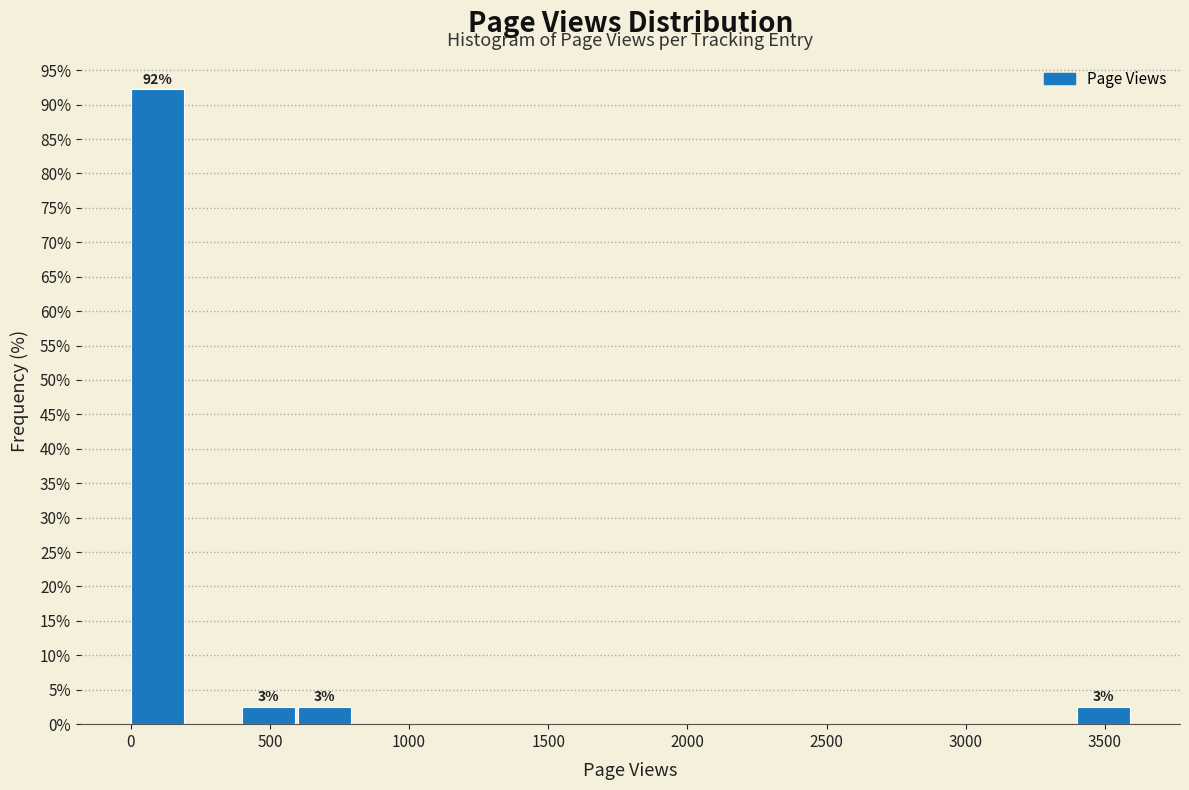

Over which range of the x-axis is the bar tallest?

0 to 200